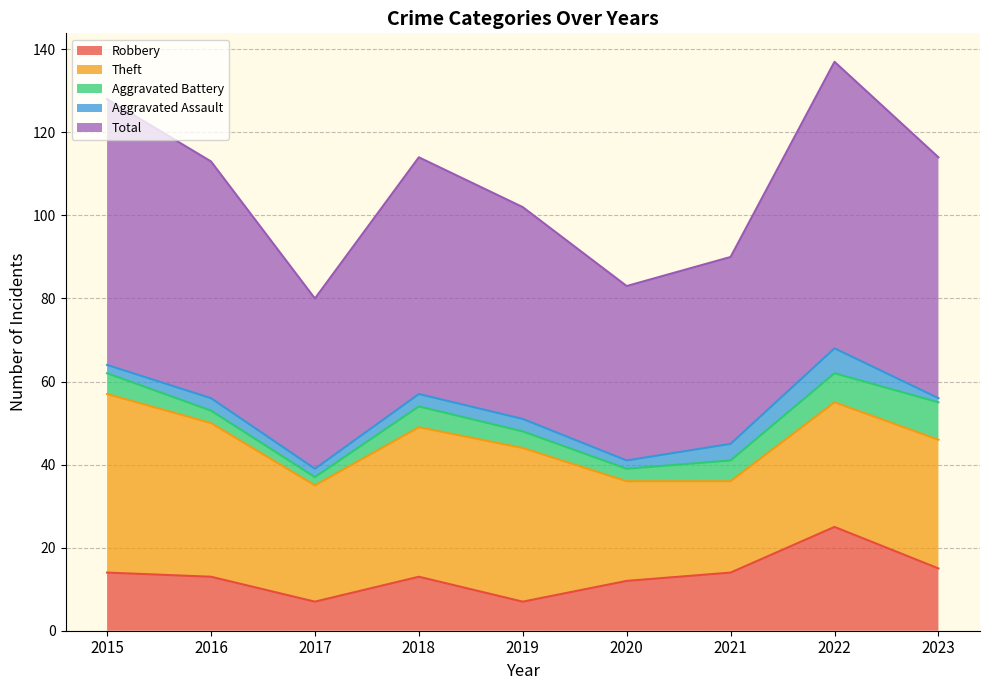

What is the smallest value displayed?

1